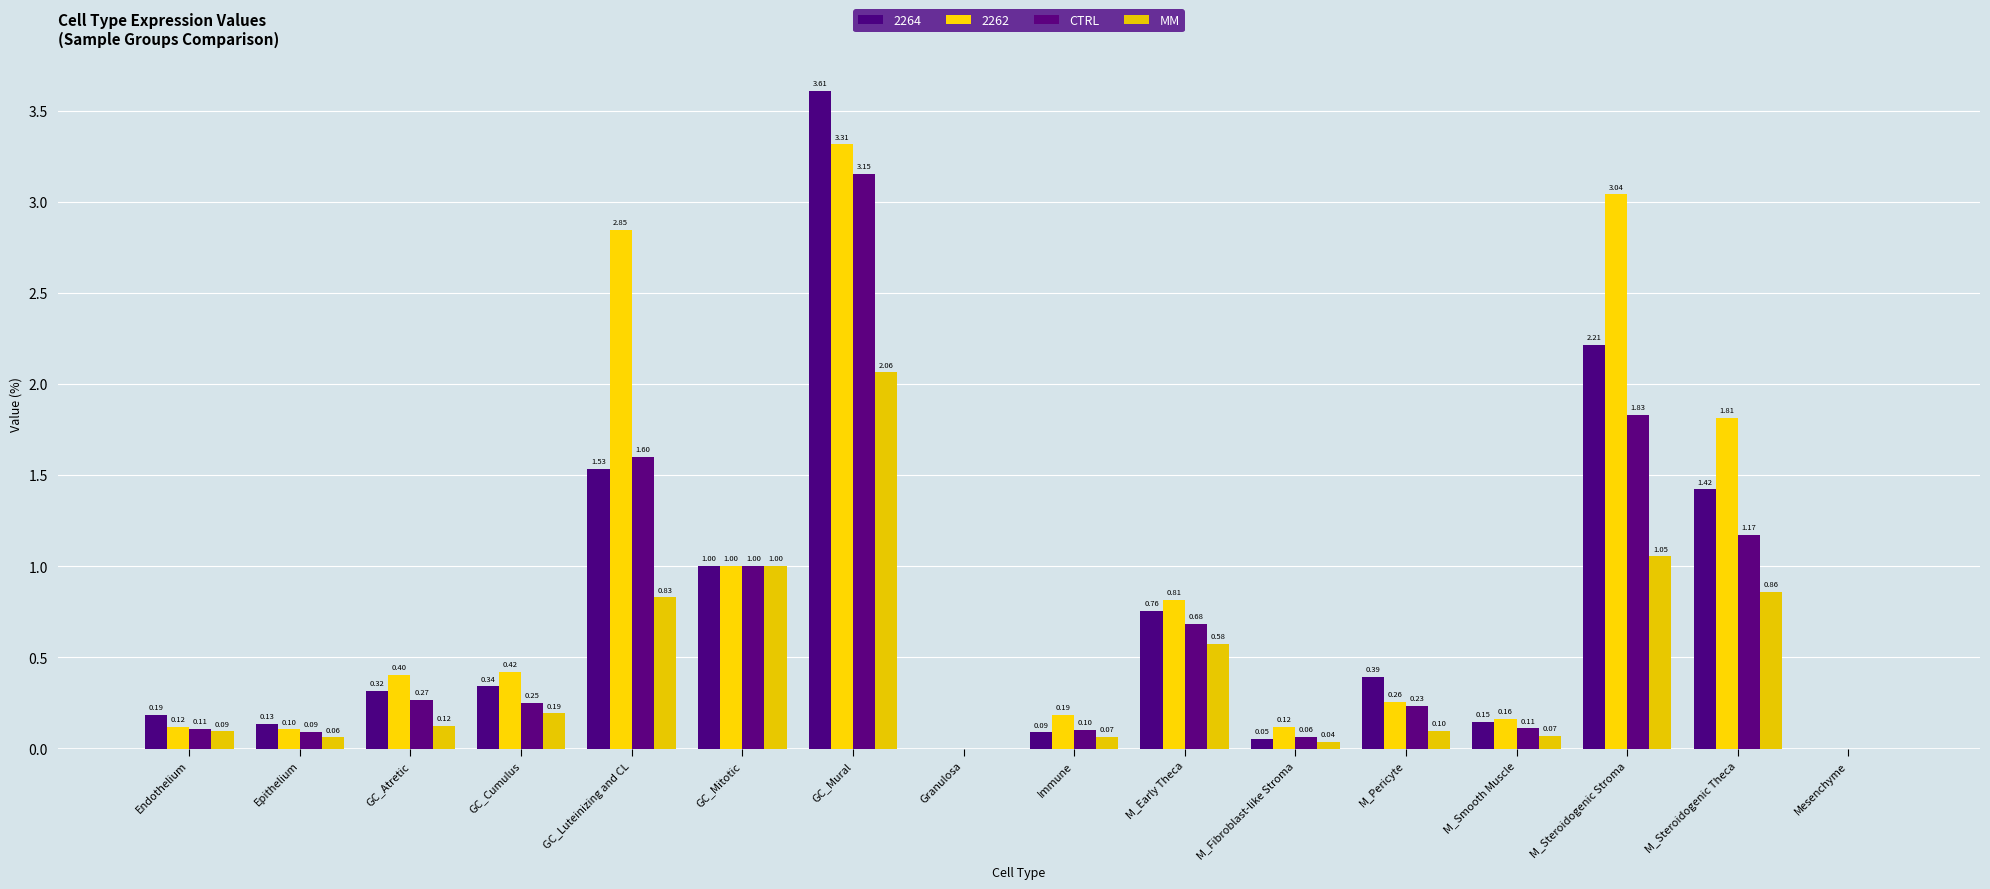

How many positive values does the CTRL series have?

14